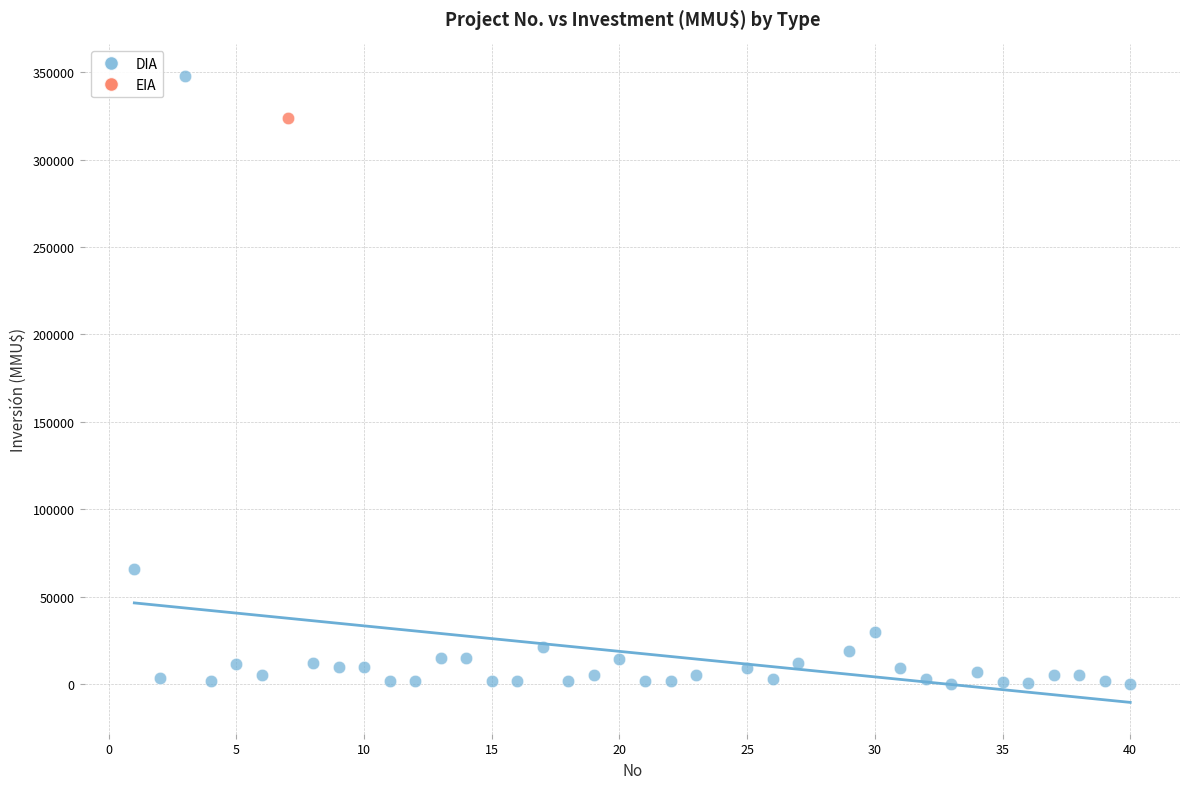

What are all the series names shown in the legend?

DIA, EIA